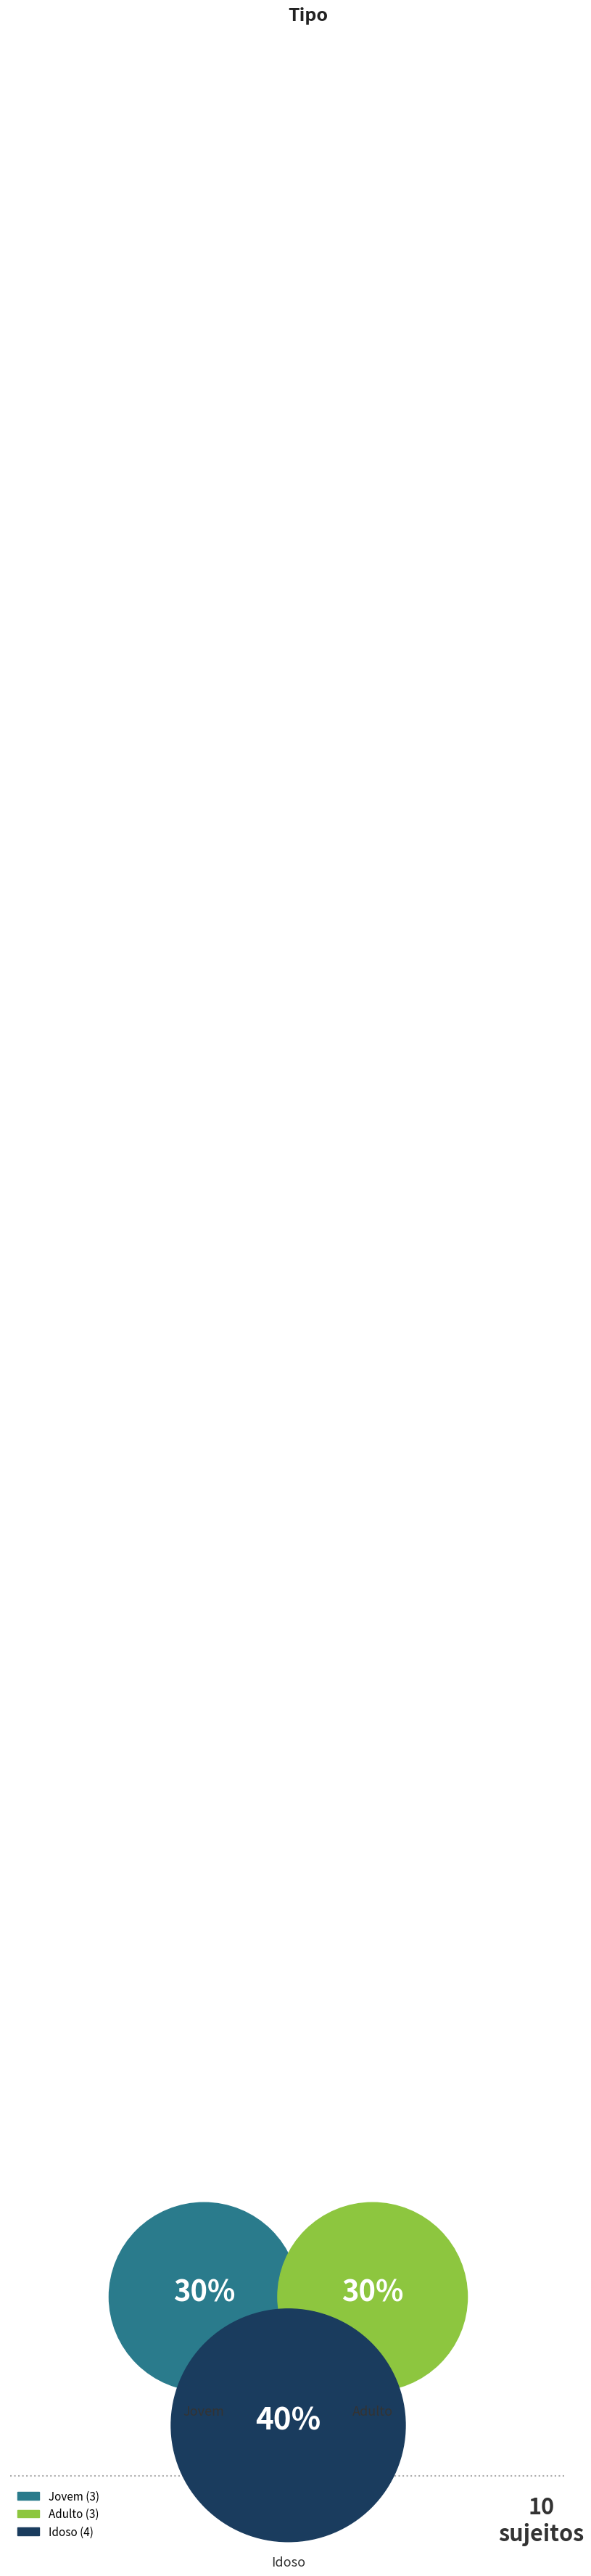

What is the total percentage of Jovem and Idoso?

70.0%